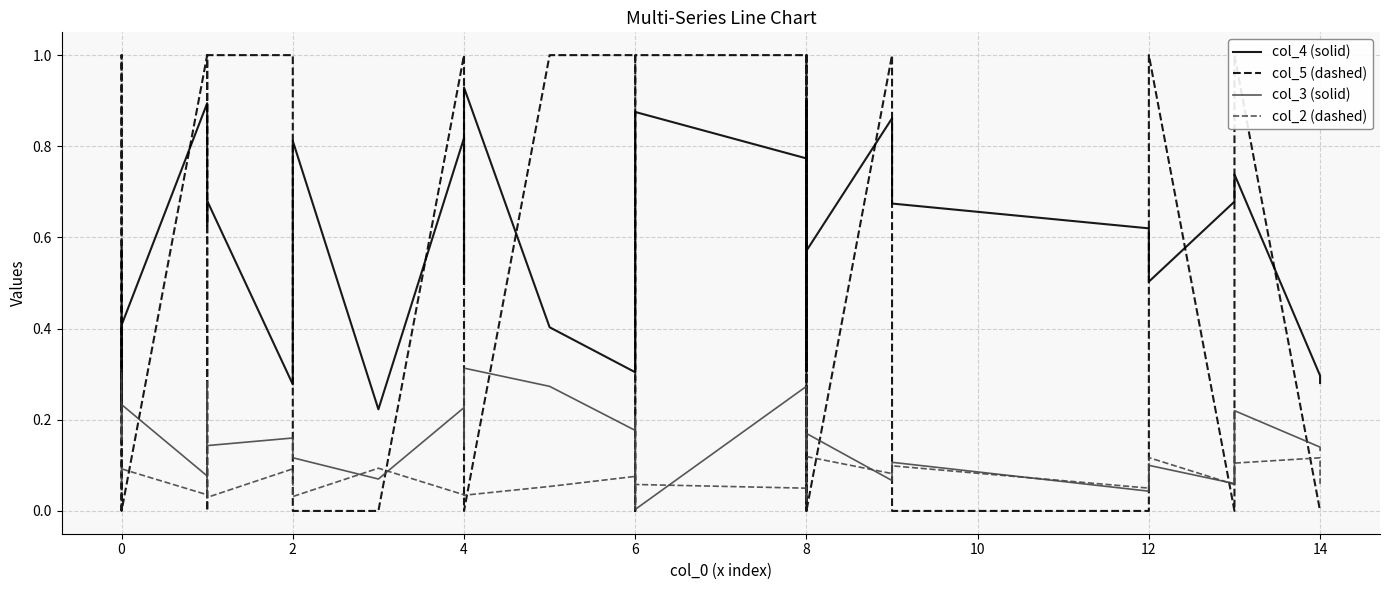

Which series has the largest total across all categories?

col_4 (solid)